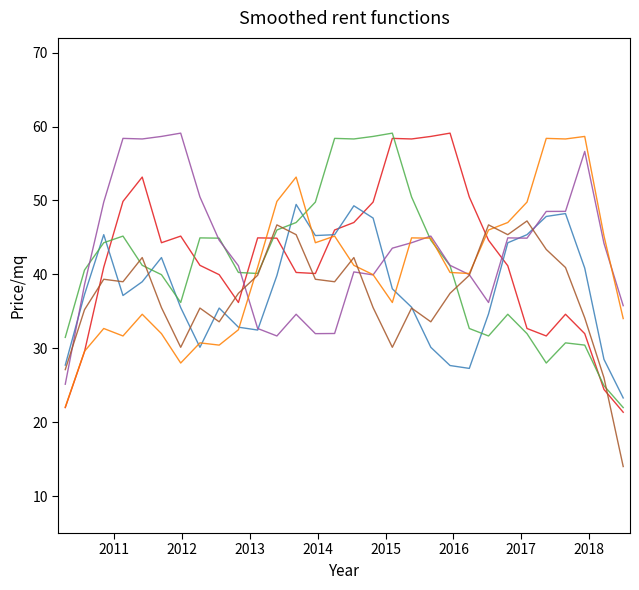

What is the smallest value displayed?

14.0